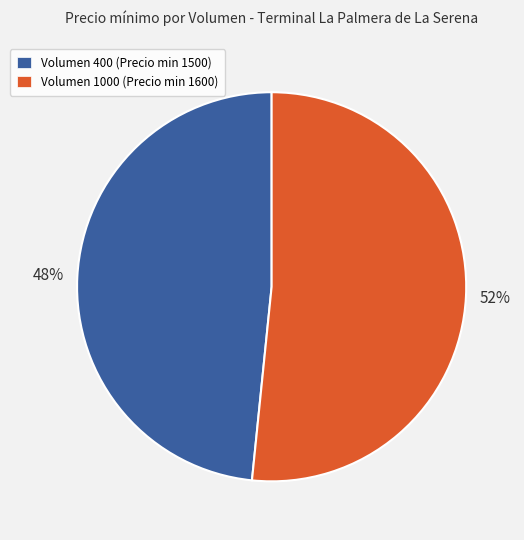

What is the ratio of the value at Volumen 1000 (Precio min 1600) to the value at Volumen 400 (Precio min 1500)?

1.1